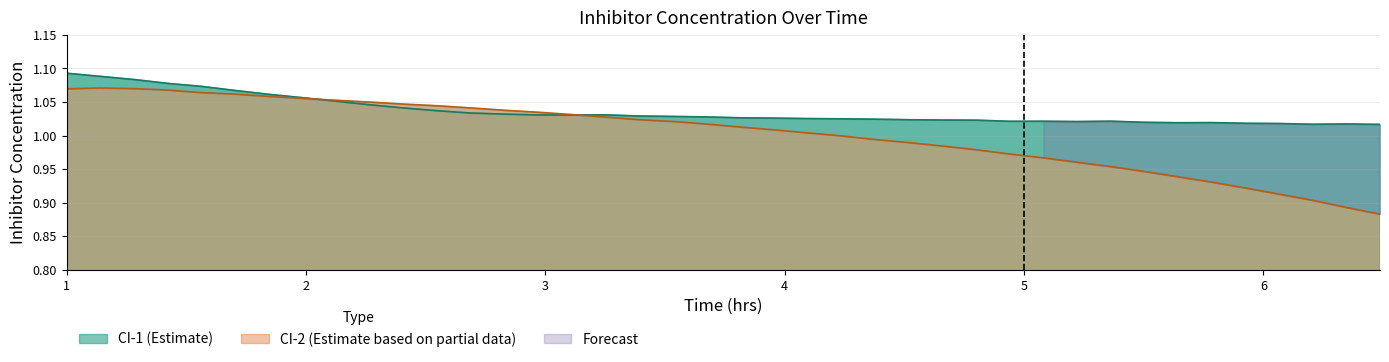

Rank the series by their average value, from lowest to highest.

CI-2, CI-1